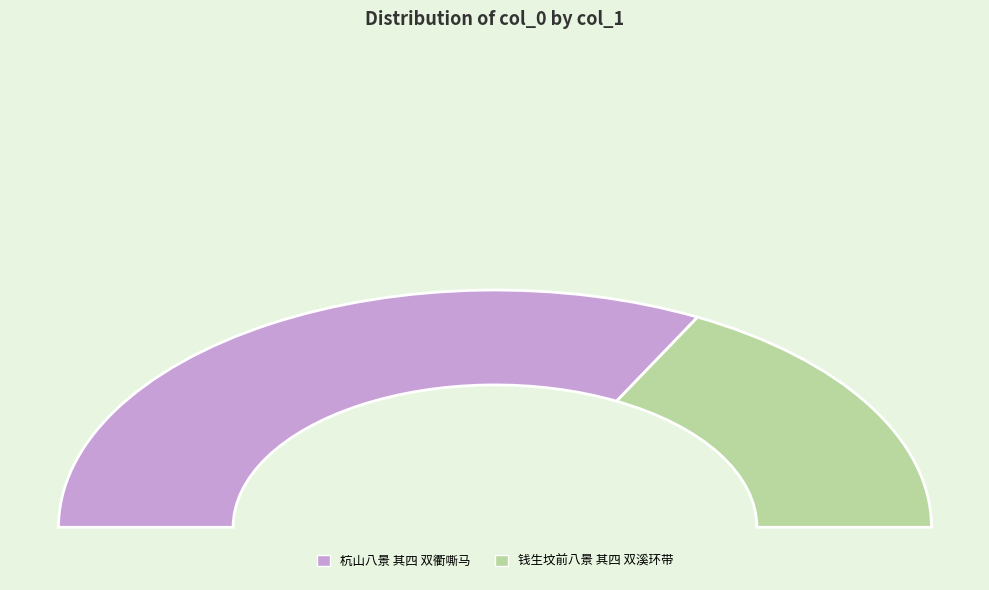

What is the ratio of the value at 钱生坟前八景 其四 双溪环带 to the value at 杭山八景 其四 双衢嘶马?

0.5